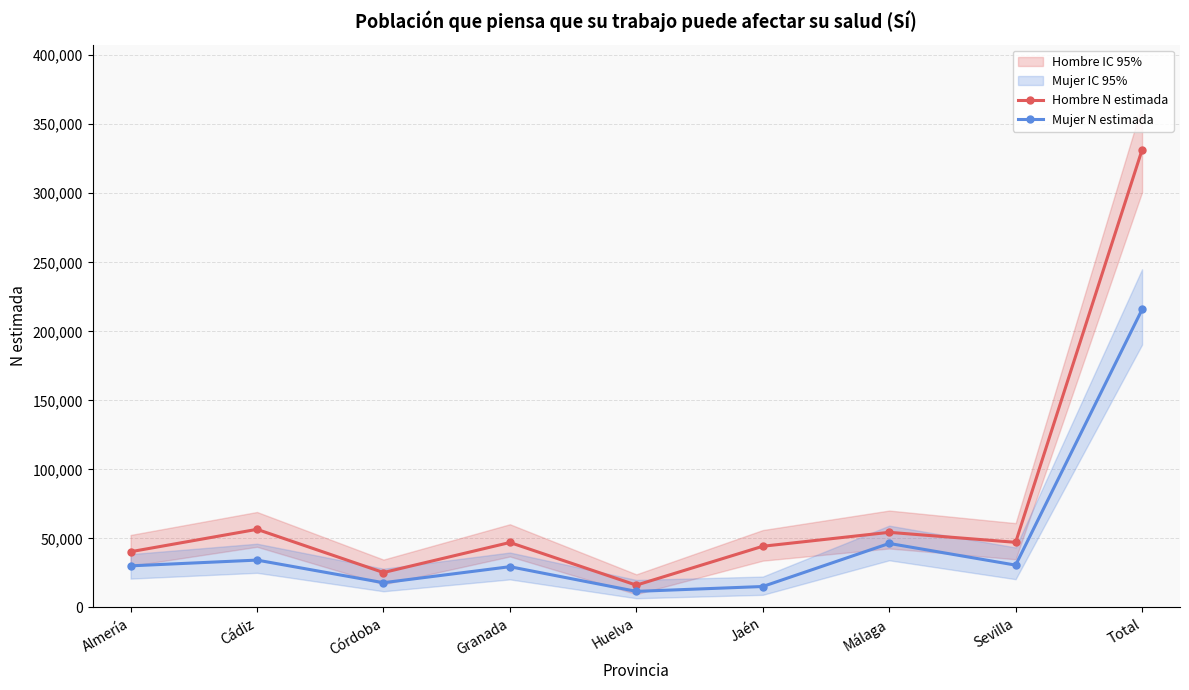

What is the sum of all Hombre N estimada values?

662904